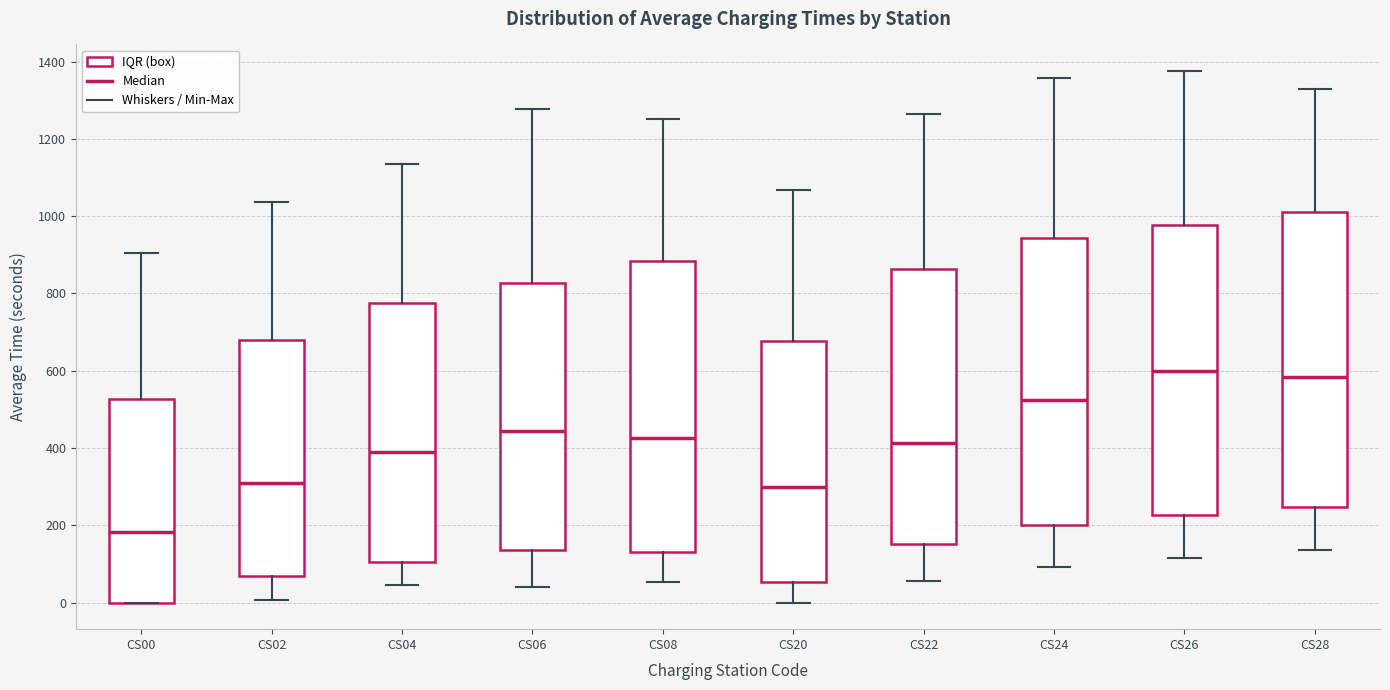

Which box's median line is the lowest?

CS00